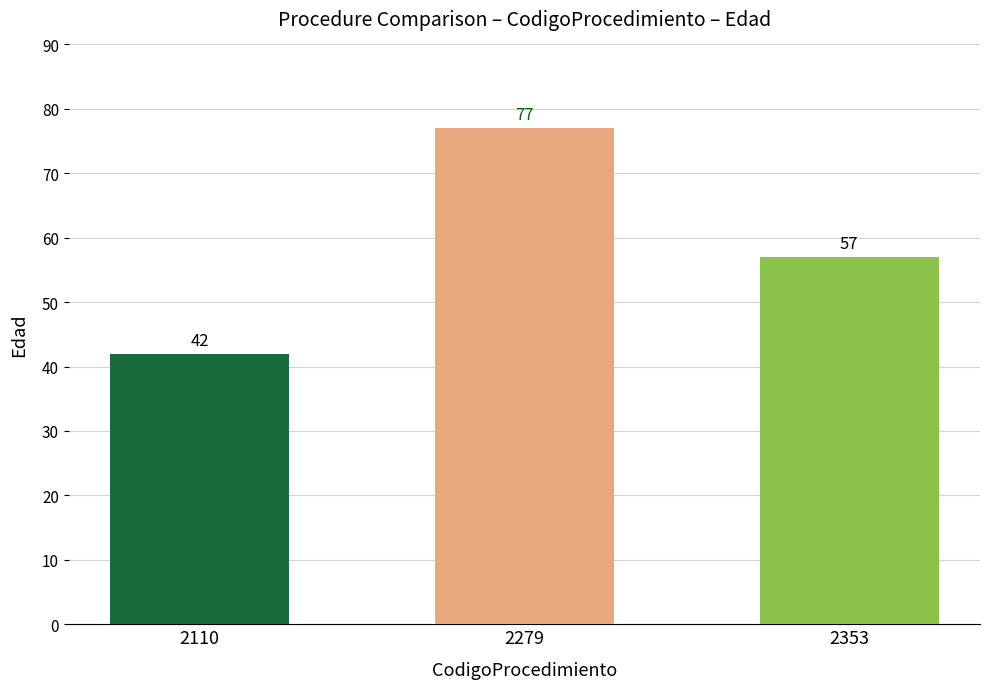

Are the bars horizontal?

No